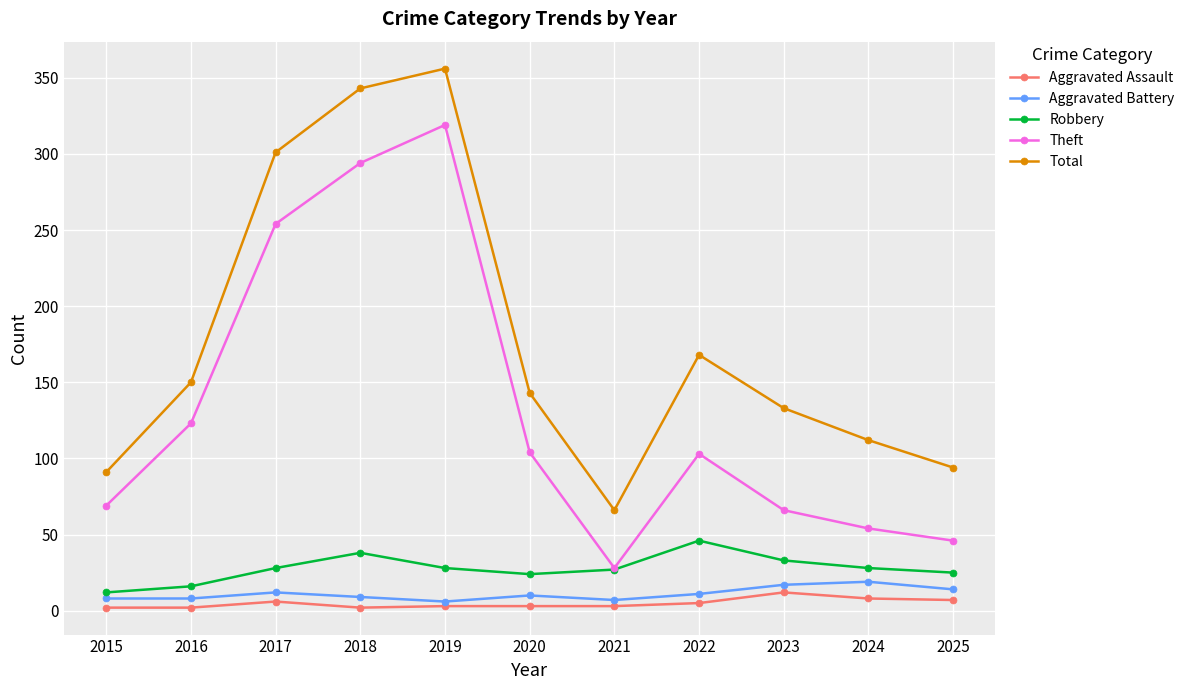

What is the average value of the Theft series?

133